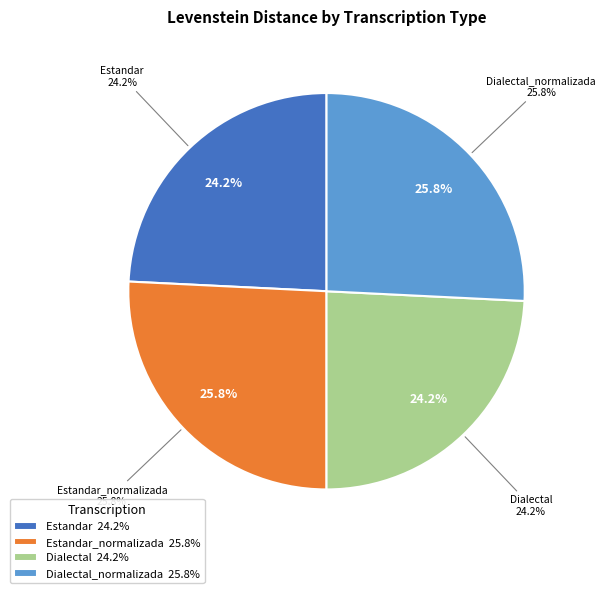

To the nearest percent, what is the difference between the largest and smallest slice percentages?

2%